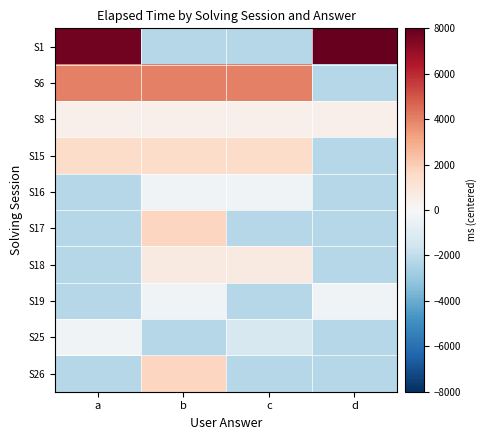

Which series has the largest total across all categories?

S1